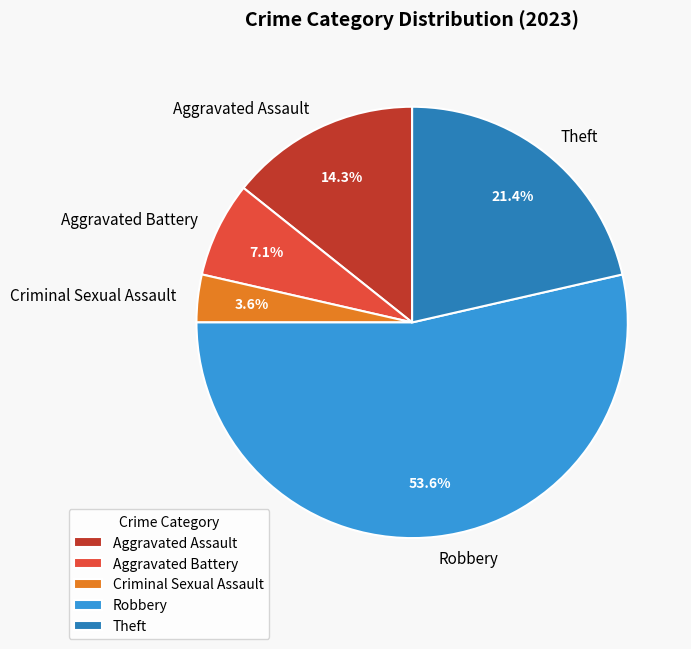

Is there any slice that represents more than half of the pie?

Yes